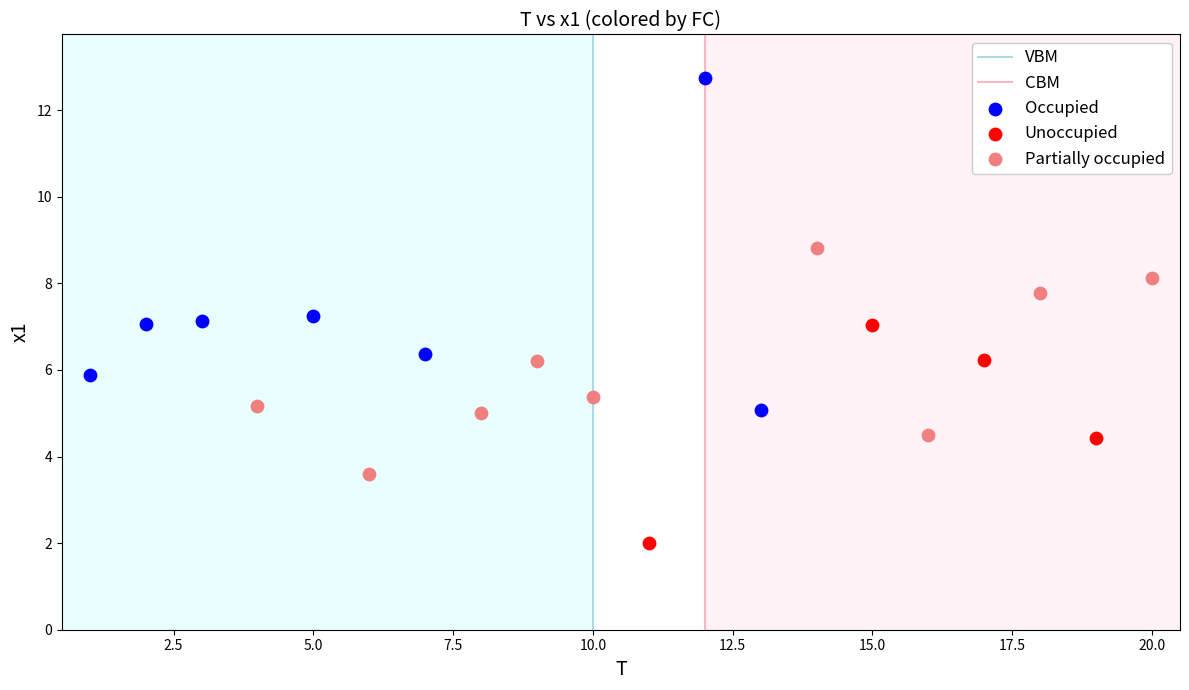

Which series reaches the maximum Y coordinate?

Occupied